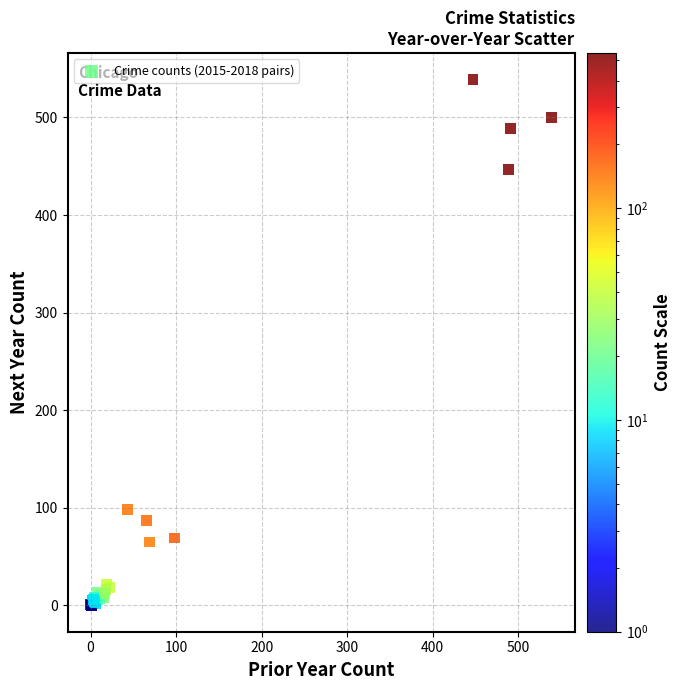

What Y value in the scatter plot is closest to 269?

98